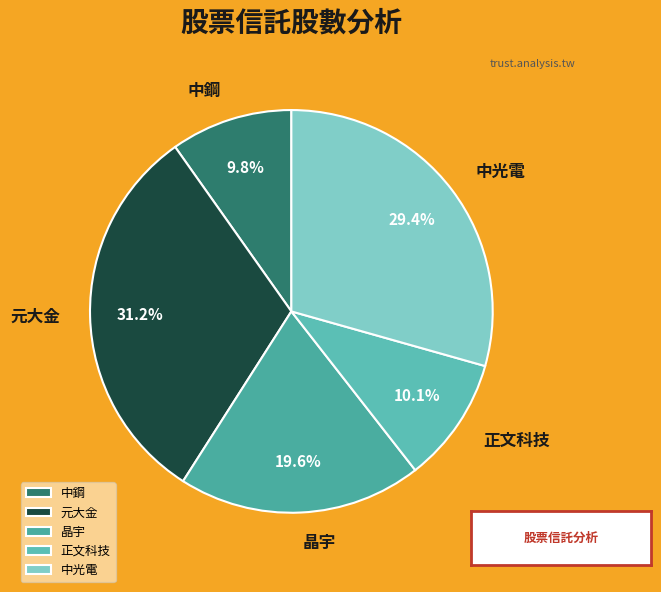

True or false: 中鋼 accounts for 1% of the total.

False